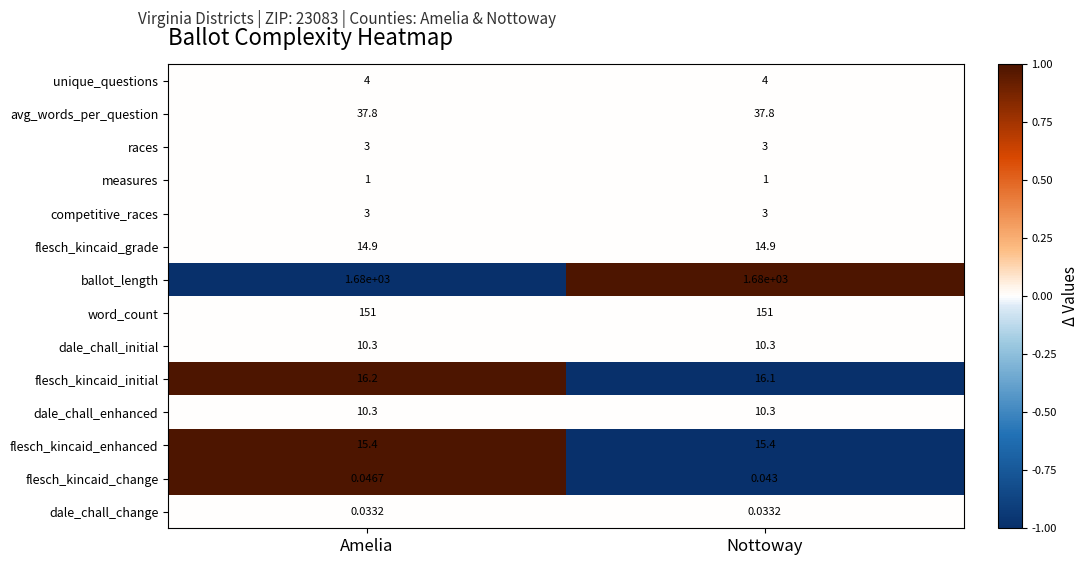

Which series has the largest total across all categories?

ballot_length